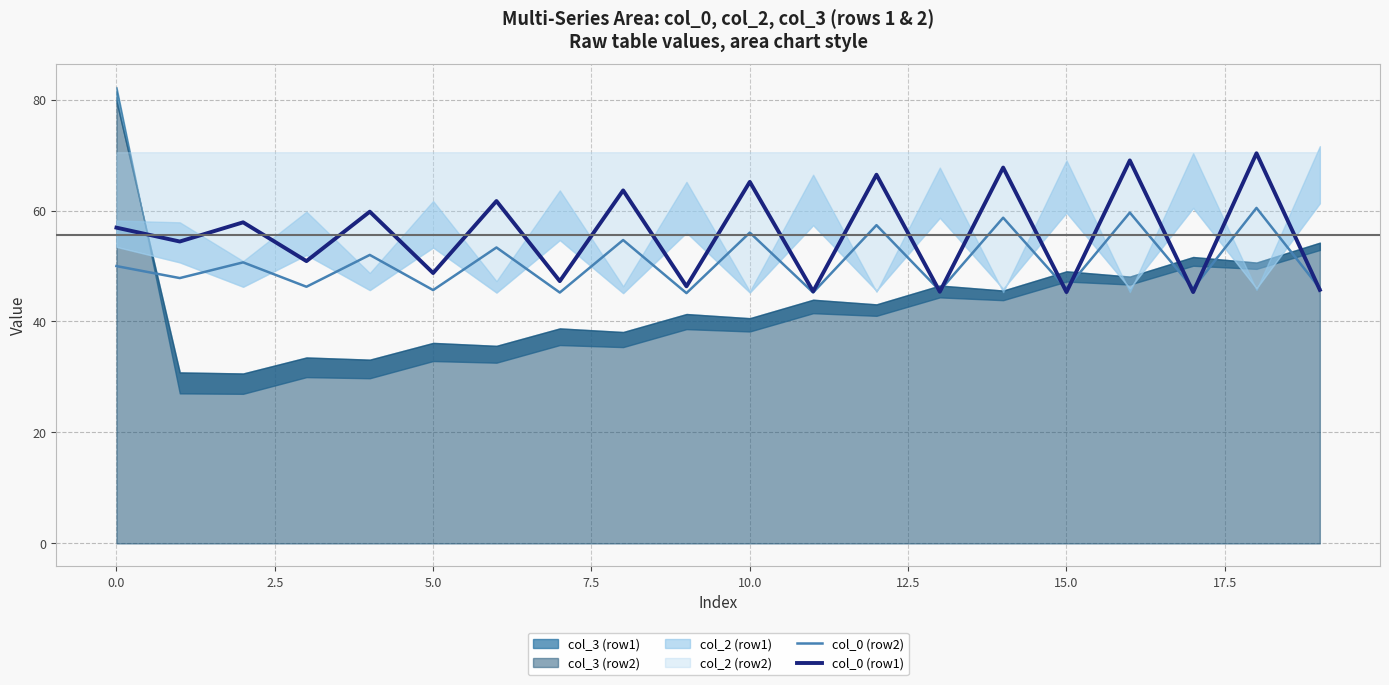

What is the lowest value of the col_0 (row2) series?

45.1